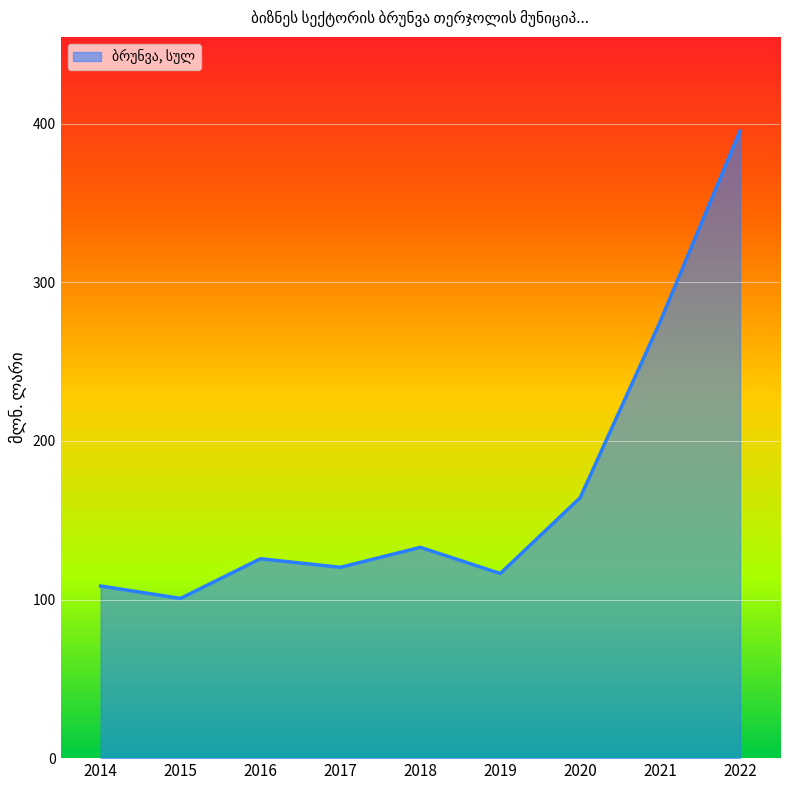

Is it true that the value at 2017 is 84.2?

False